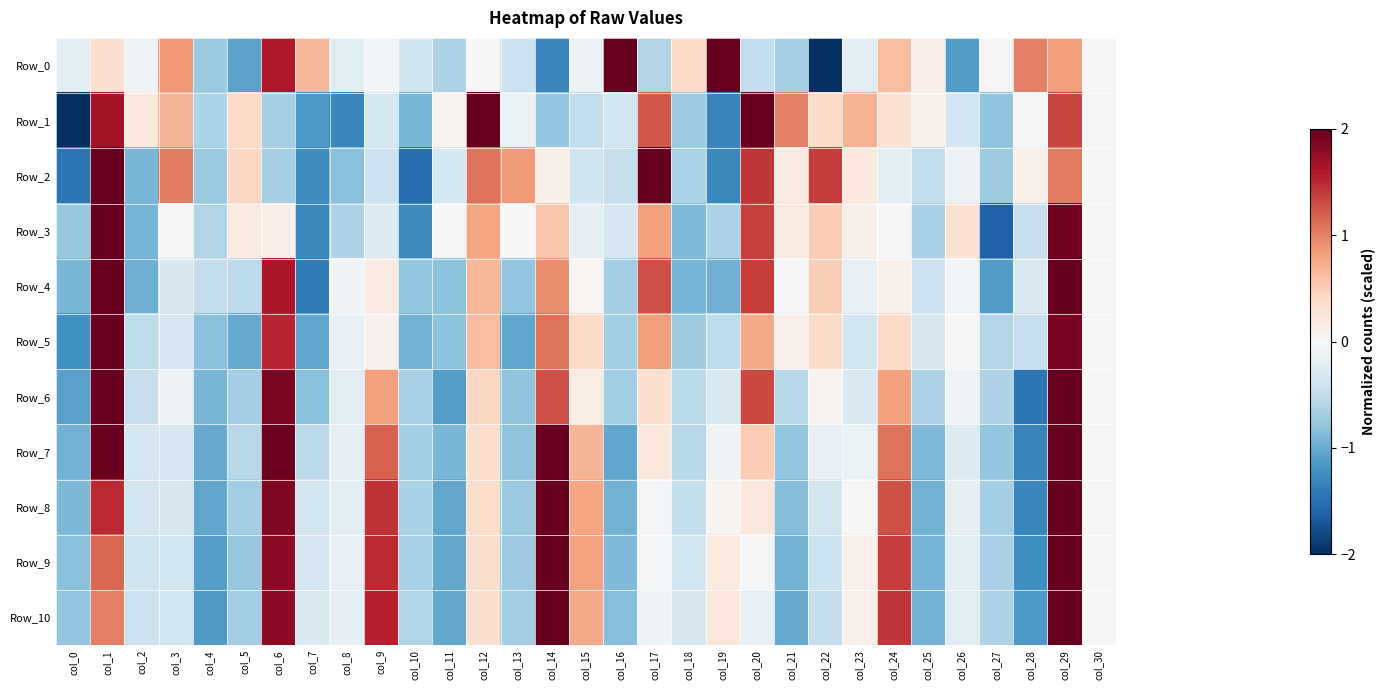

Which label corresponds to the largest value in the chart?

col_1